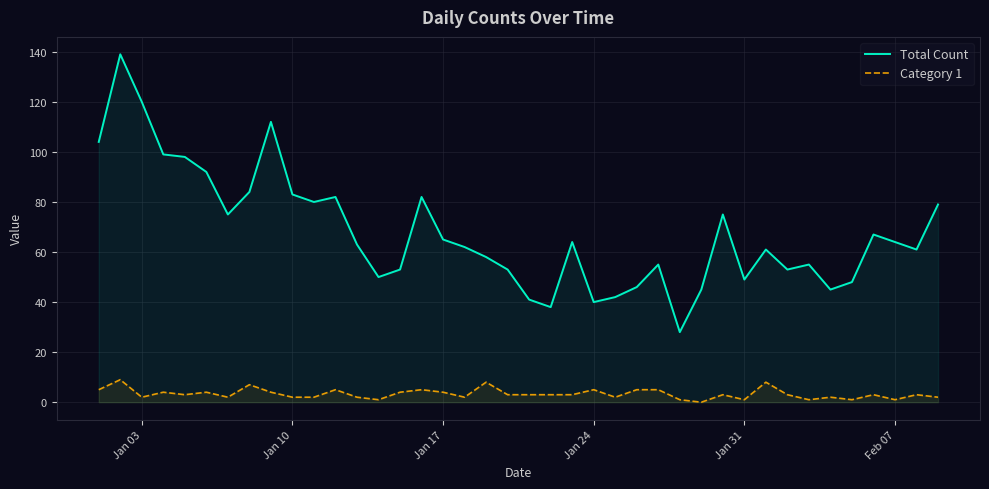

At Jan 24, list the series in order from largest to smallest.

Total Count, Category 1